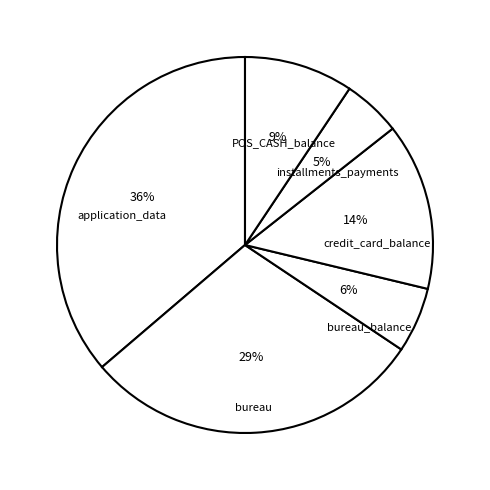

Is there a majority slice in this chart?

No